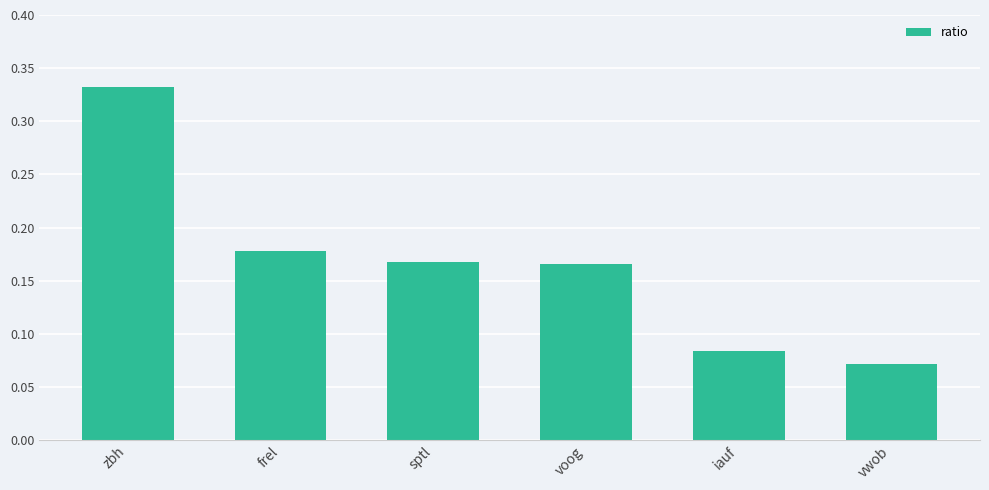

Where is the data nearest to the value 0?

vwob